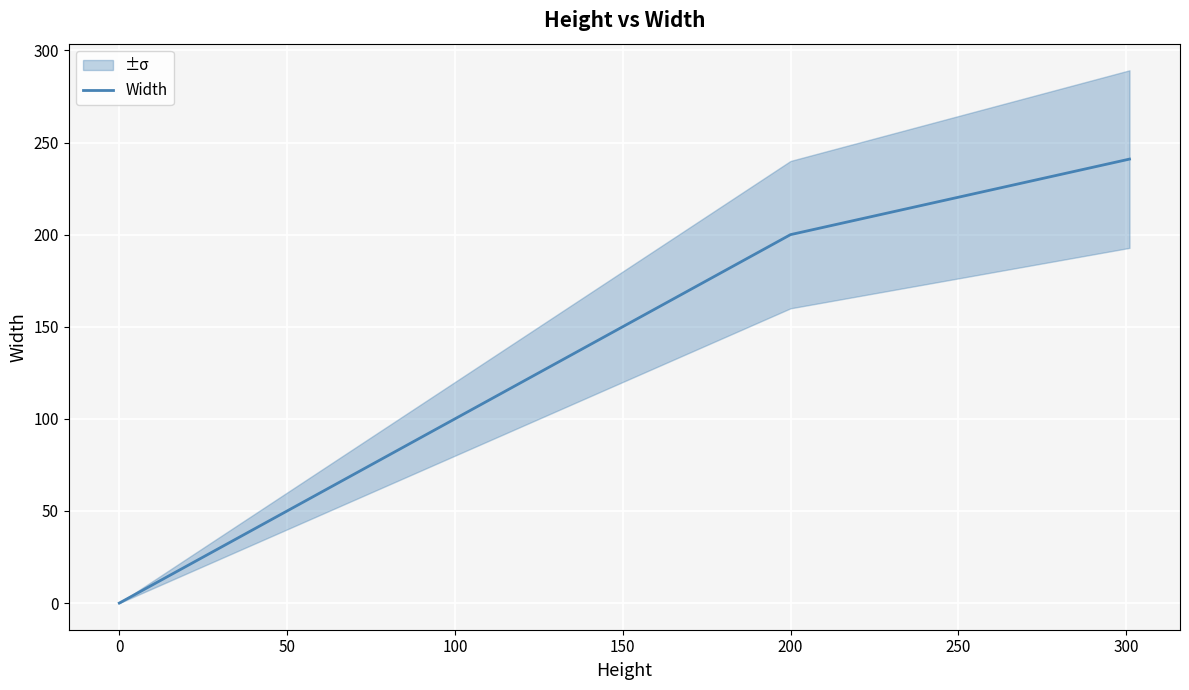

The value of Width at 200 is 55. True or false?

False